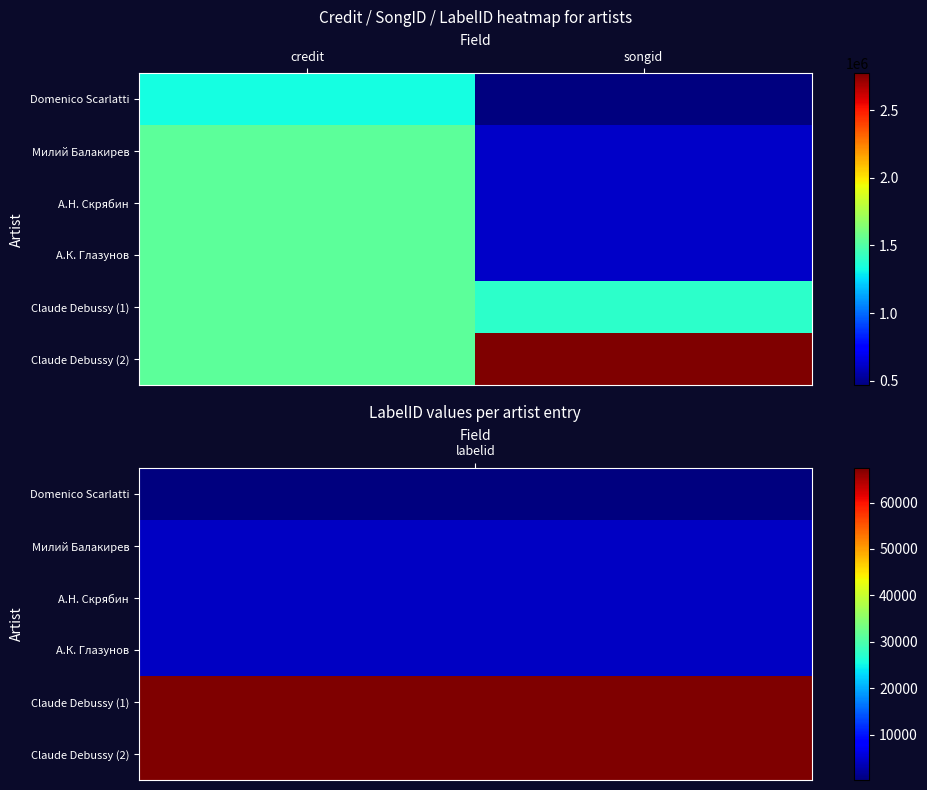

What is the greatest value displayed?

2772522